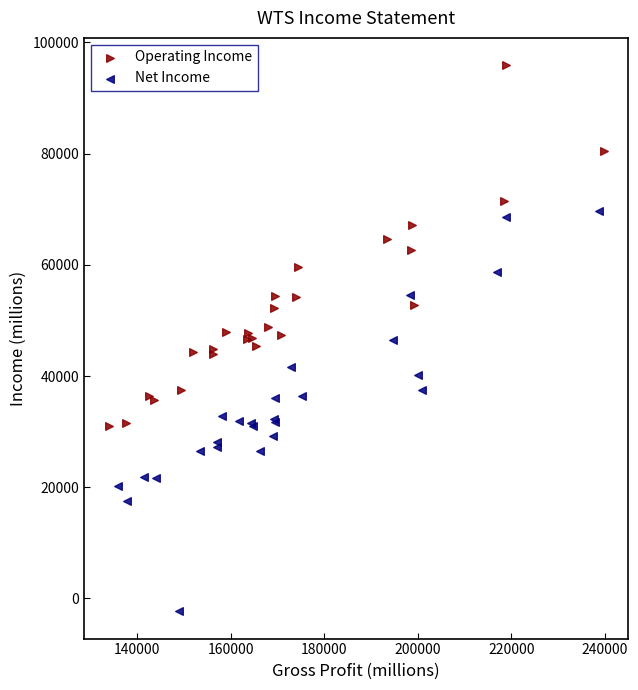

Which series contains the lowest Y value?

Net Income